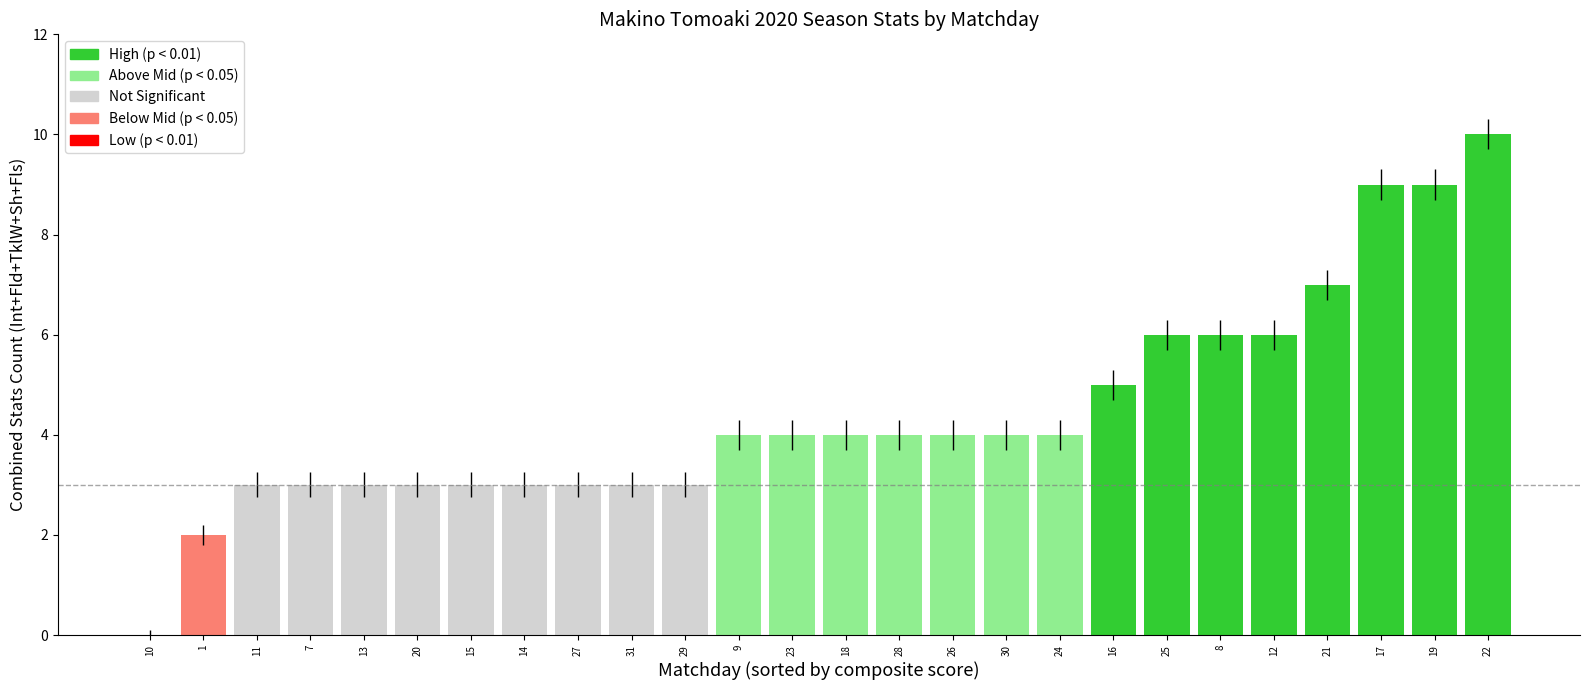

Between 16 and 28, which is larger?

16